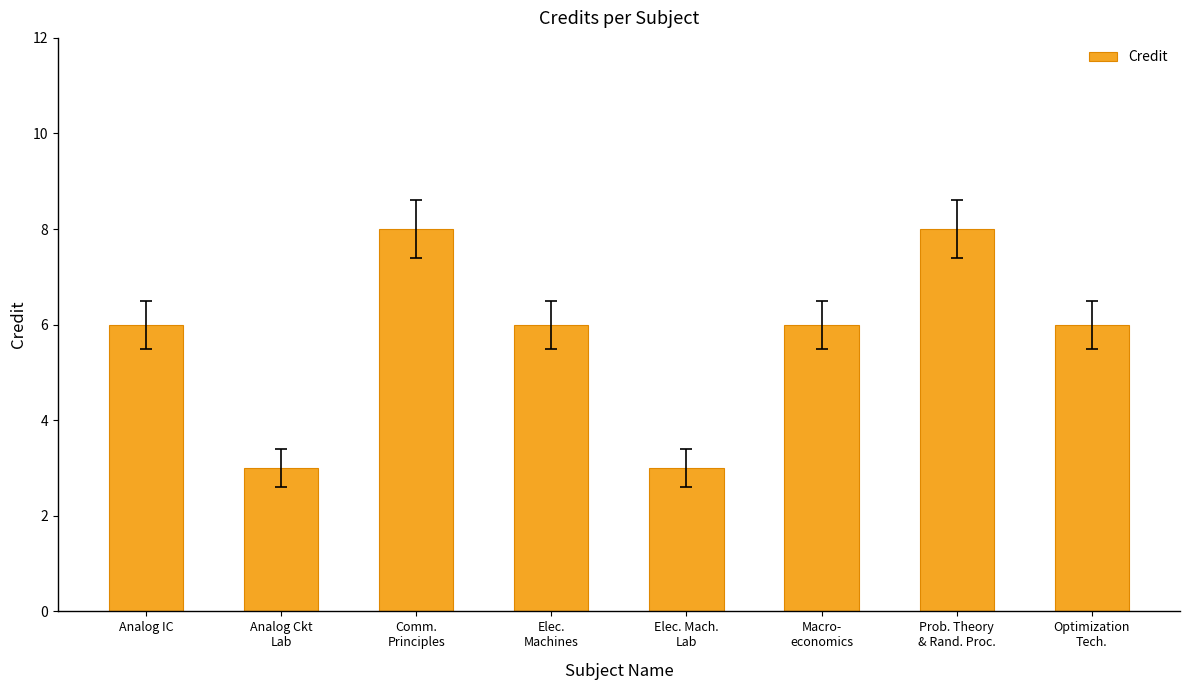

What is the smallest value displayed?

3